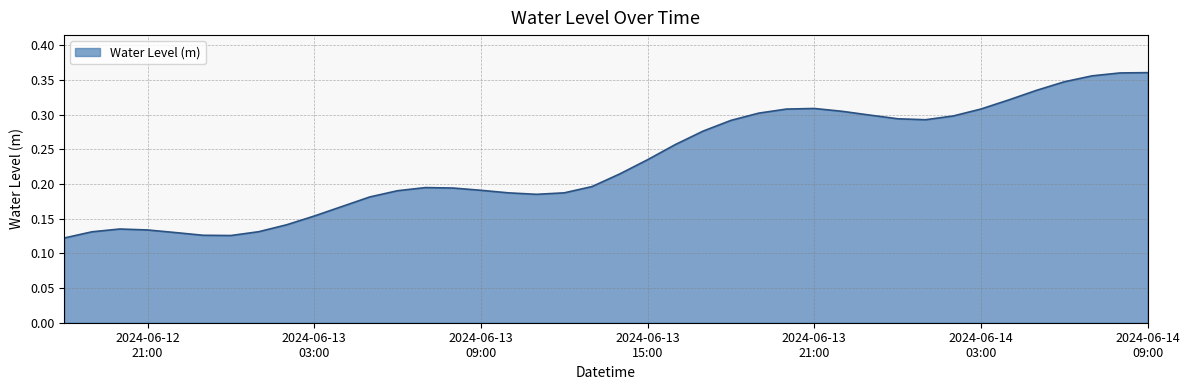

How many points are lower than both their immediate neighbors (excluding endpoints)?

3